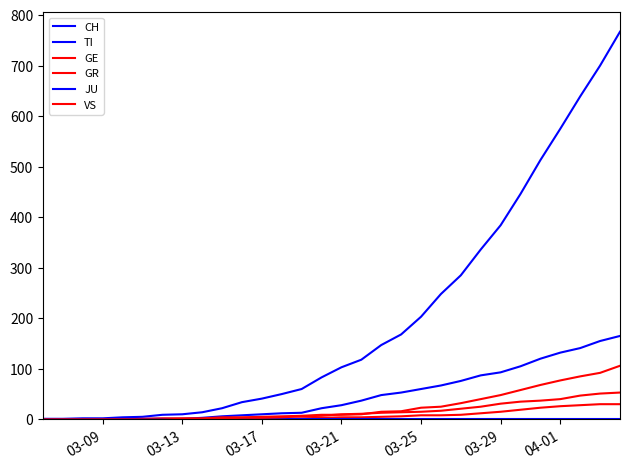

Reading left to right, what are all the values shown in this chart?

CH: 0	0	0	0	0	0	0	0	0	0	1	1	2	2	4	5	9	10	14	22	34	41	50	60	83	103	118	147	168	203	248	285	336	384	446	513	575	639	700	767
TI: 0	0	0	0	0	0	0	0	0	0	0	0	0	0	1	1	1	1	3	6	8	10	12	13	22	28	37	48	53	60	67	76	87	93	105	120	132	141	155	165
GE: 0	0	0	0	0	0	0	0	0	0	0	0	0	0	0	1	2	2	2	4	4	5	6	7	9	9	10	15	16	23	25	32	40	48	58	68	77	85	92	106
GR: 0	0	0	0	0	0	0	0	0	0	0	0	0	0	0	0	0	0	0	0	1	1	1	2	3	4	4	5	6	8	8	9	12	15	19	23	26	28	30	30
JU: 0	0	0	0	0	0	0	0	0	0	0	0	0	0	0	0	0	0	0	0	0	0	0	0	0	0	0	0	0	0	0	0	0	0	0	0	0	0	0	0
VS: 0	0	0	0	0	0	0	0	0	0	0	0	0	0	0	0	0	1	1	2	3	3	4	6	7	10	11	13	14	15	17	21	25	31	35	37	40	47	51	53